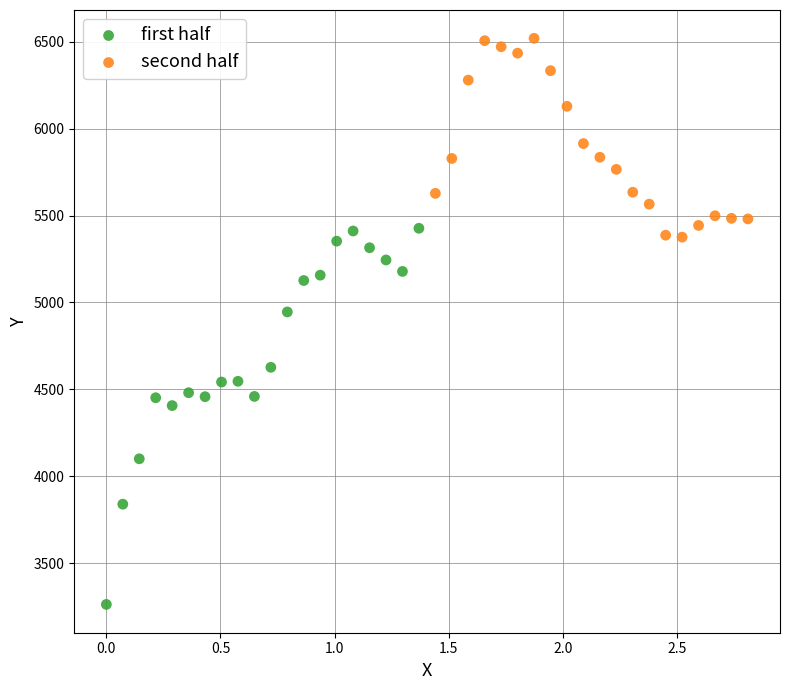

Which series contains the highest Y value?

second half